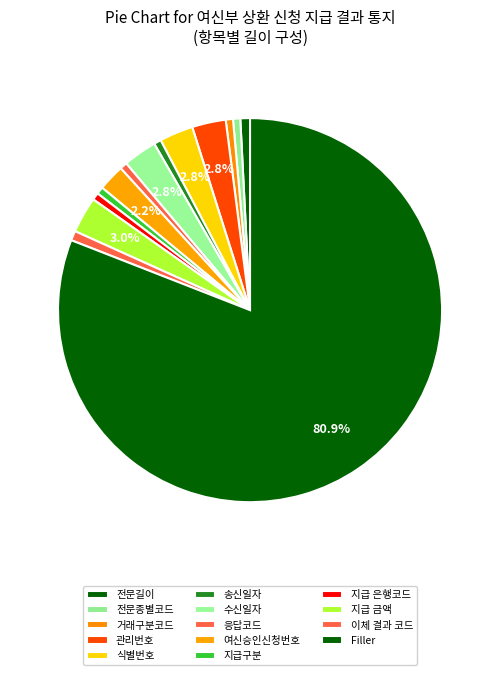

Is it true that 식별번호 is 3% of the pie?

True